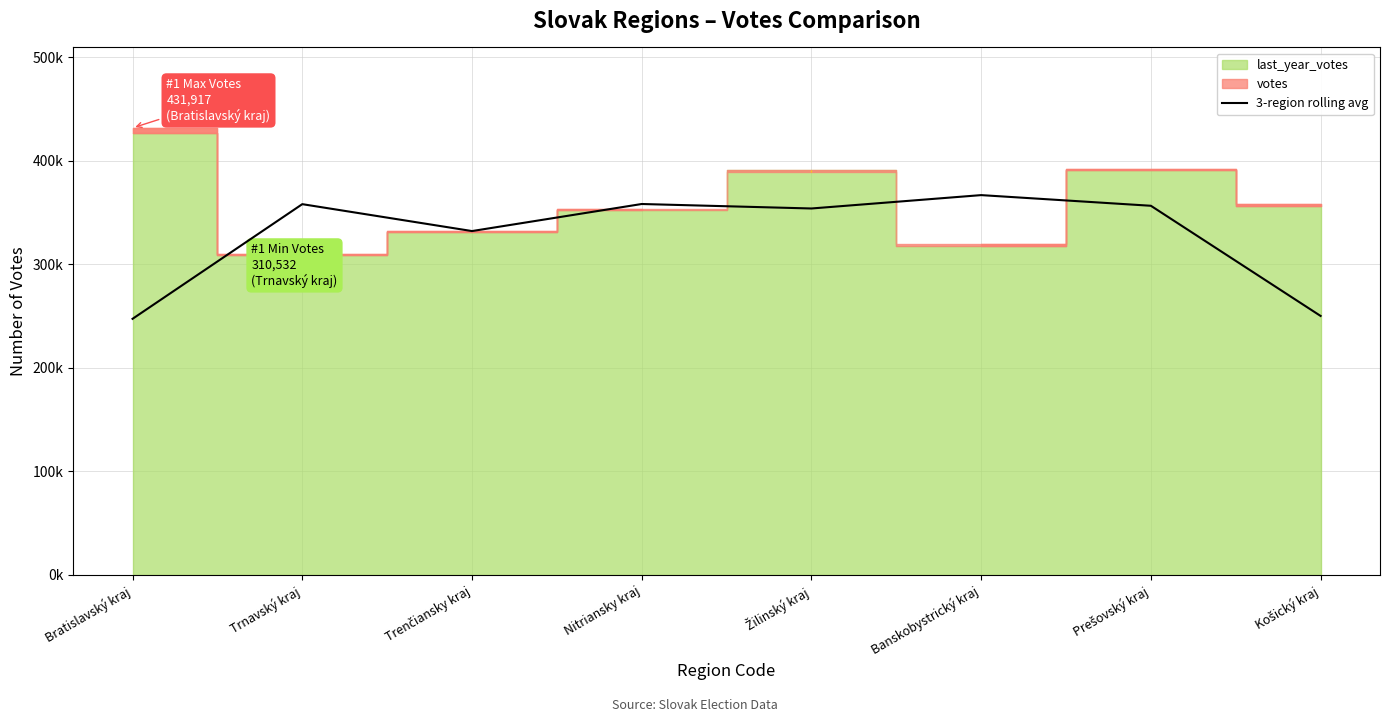

What is the value of the 7th point from the left?

356700.3